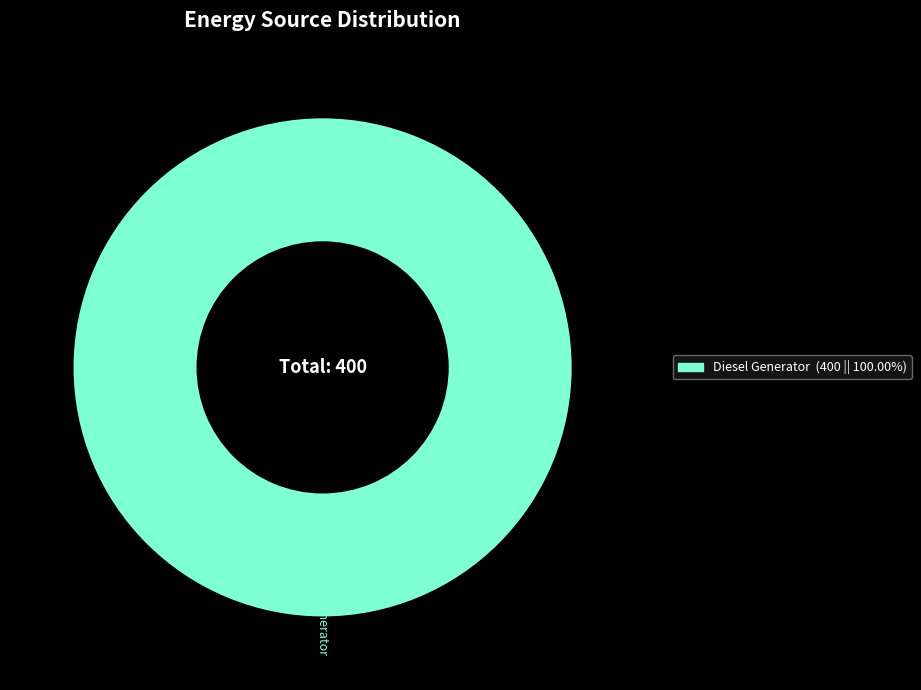

Is there any slice that represents more than half of the pie?

Yes